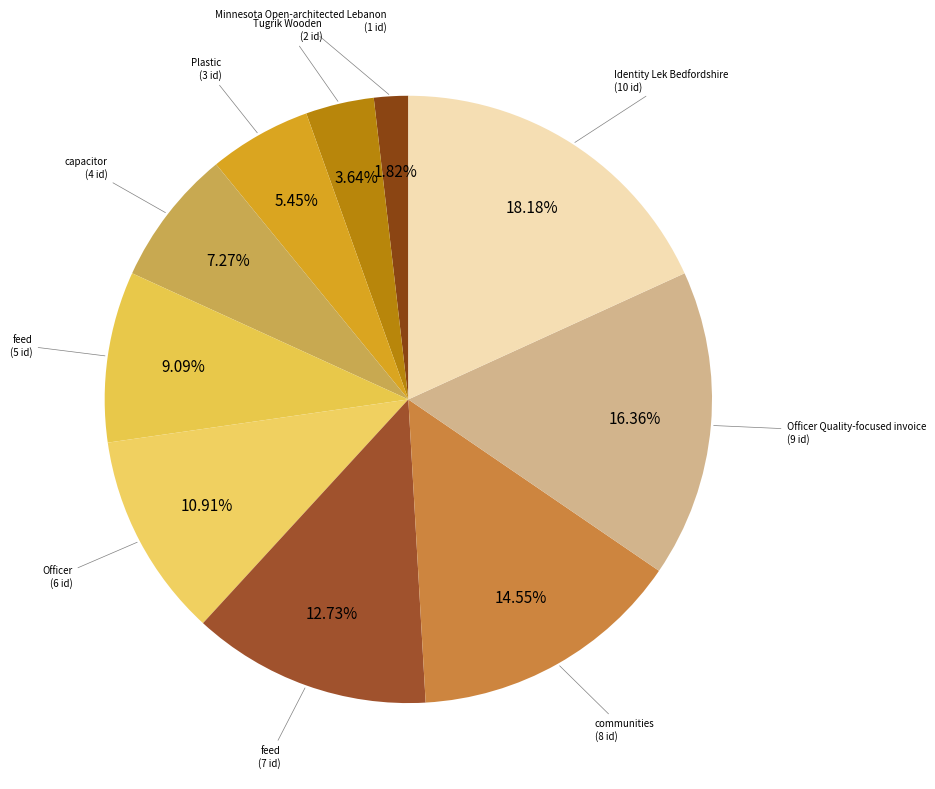

Is there a majority slice in this chart?

No